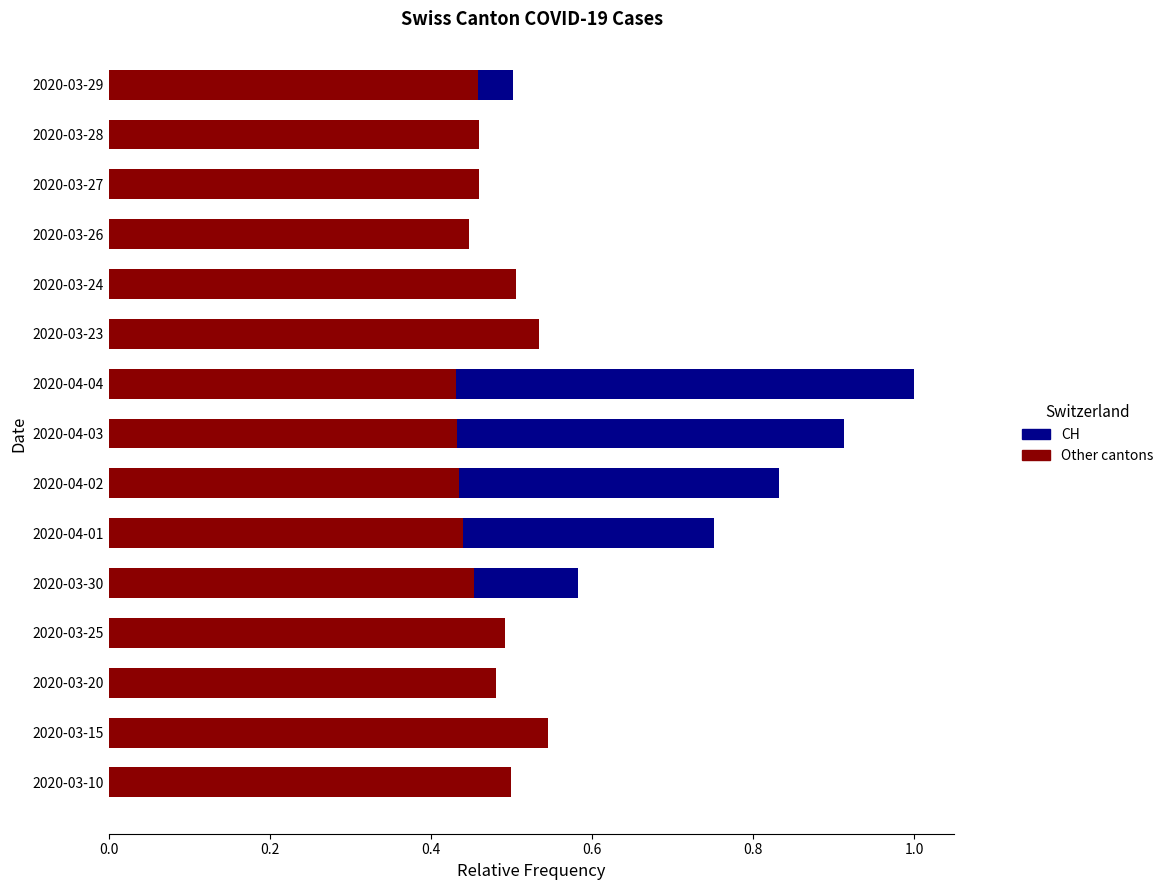

What is the value of the Other cantons bar at the 12th from the left?

0.4